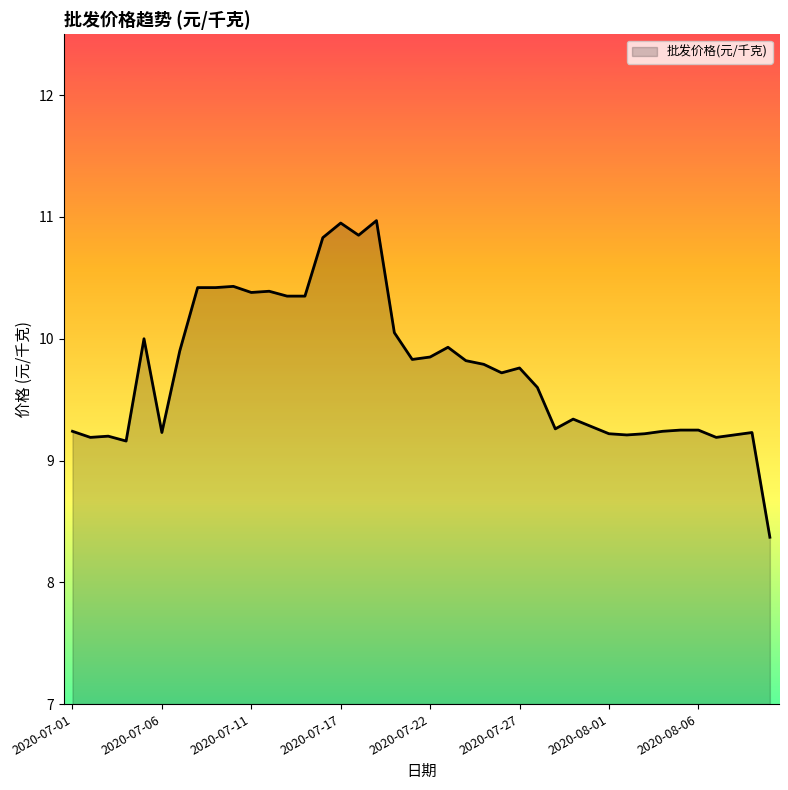

What is the maximum value shown in the chart?

11.0